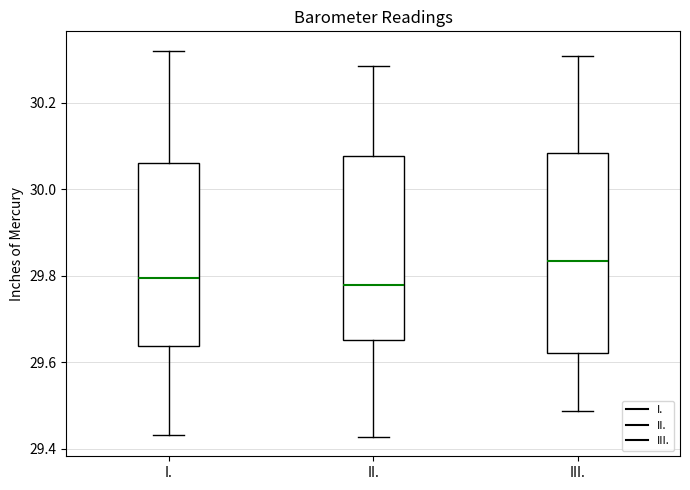

Where is the lower edge of the box for II. on the y-axis? The values are not printed on the chart, so give them approximately, as read against the axis.

29.66